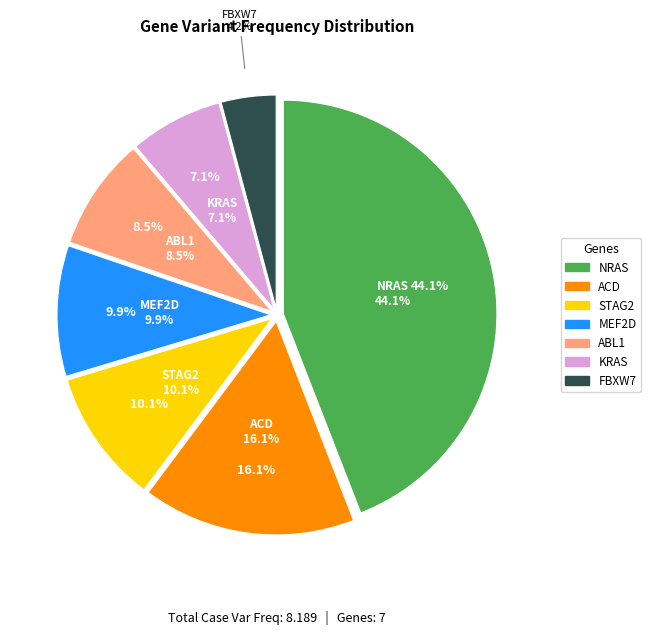

What percentage is the ABL1 slice, to the nearest percent?

9%